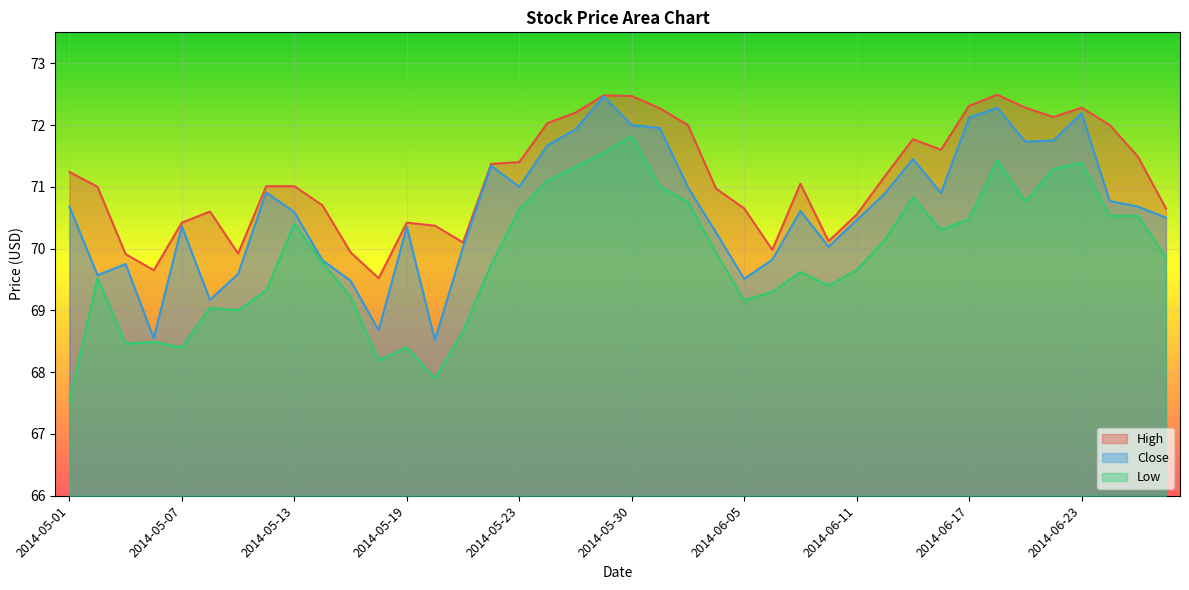

What is the difference between the second highest and second lowest values in the Close series?

3.7